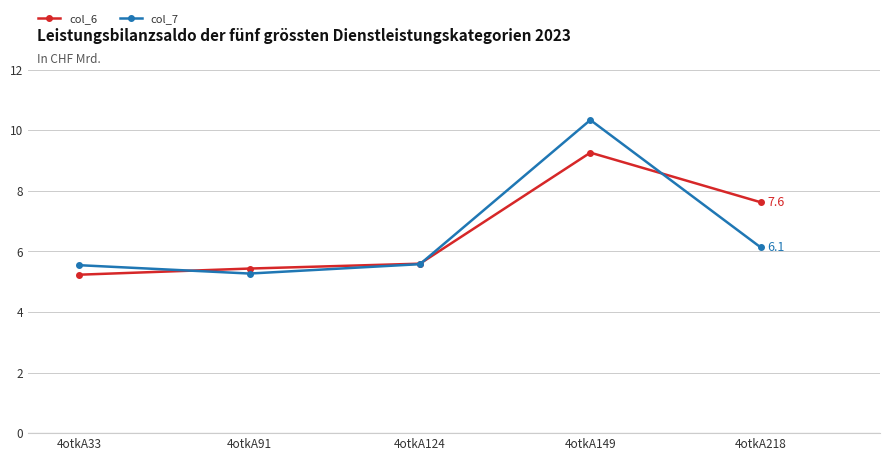

At which category does the chart reach its peak across all series?

4otkA149